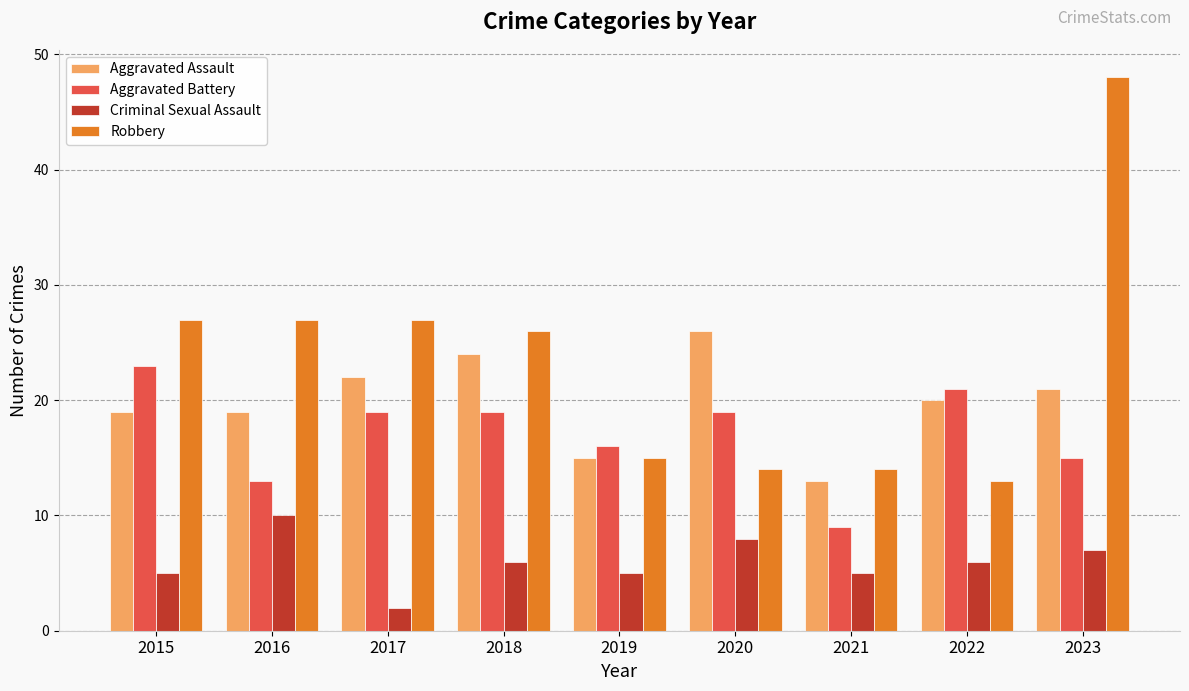

What is the value of the Robbery bar at the 5th from the left?

15